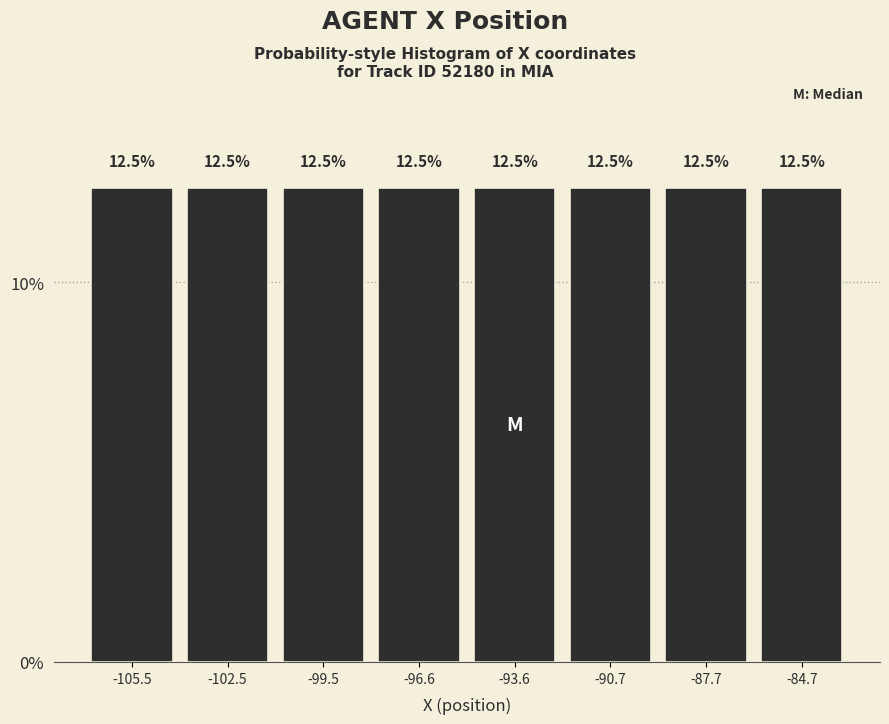

Reading left to right, list every bar in this chart as the range it spans on the x-axis followed by its height. The bar edges are not printed on the chart, so give them approximately, as read against the axis.

-107 to -104: 12.5
-104 to -101: 12.5
-101 to -98: 12.5
-98 to -95: 12.5
-95 to -92: 12.5
-92 to -89: 12.5
-89 to -86: 12.5
-86 to -83: 12.5